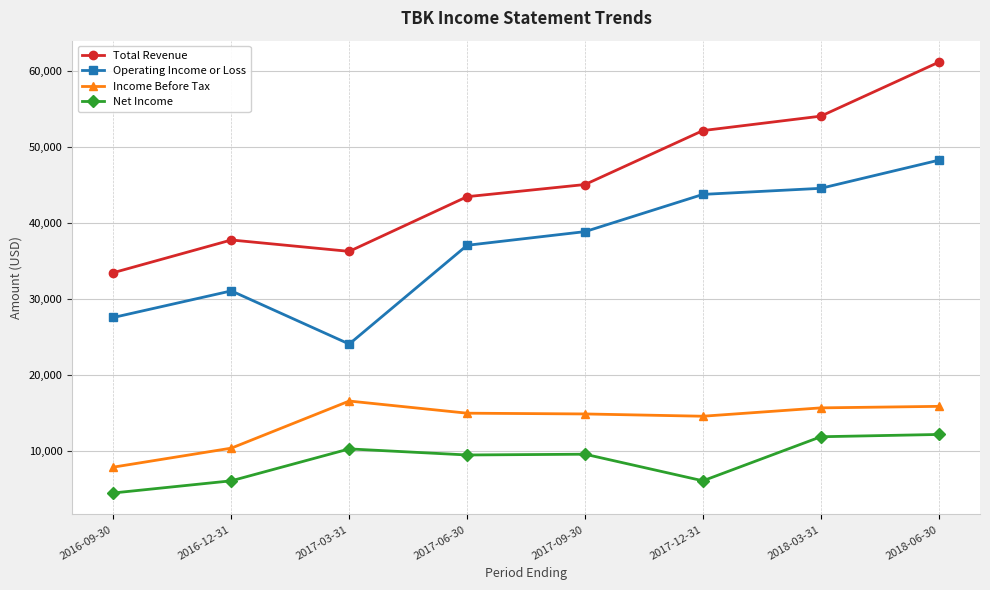

True or false: Total Revenue and Operating Income or Loss intersect in this chart.

False